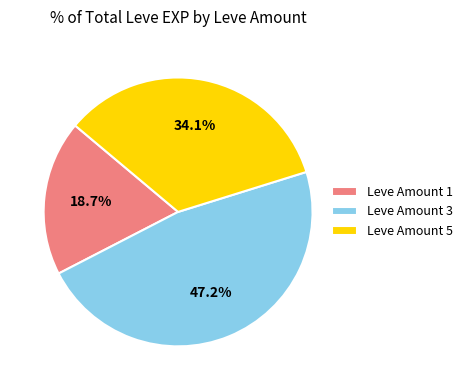

Which slice is the smallest?

Leve Amount 1